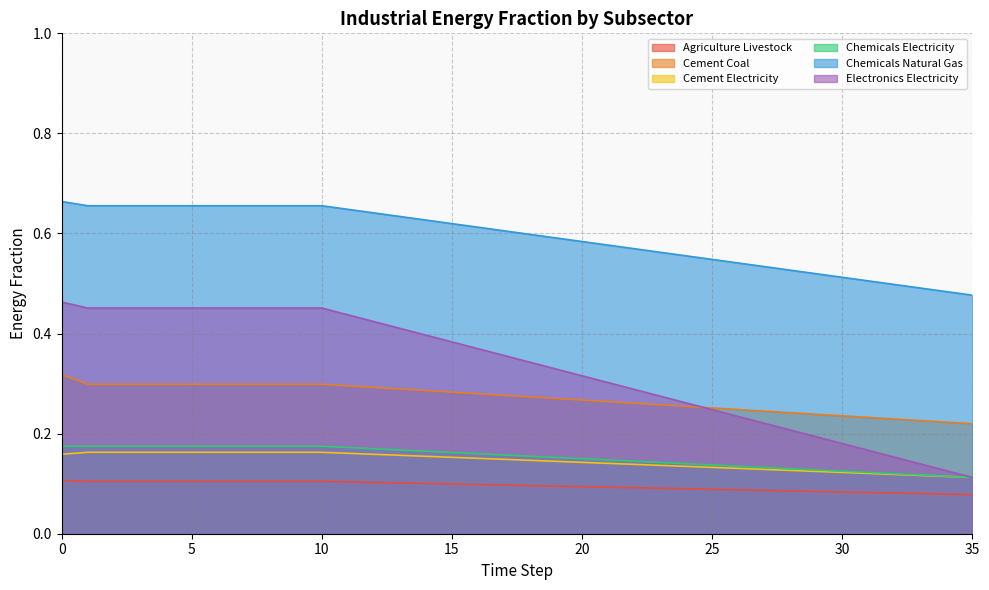

Which has a higher value, 3 or 24?

3